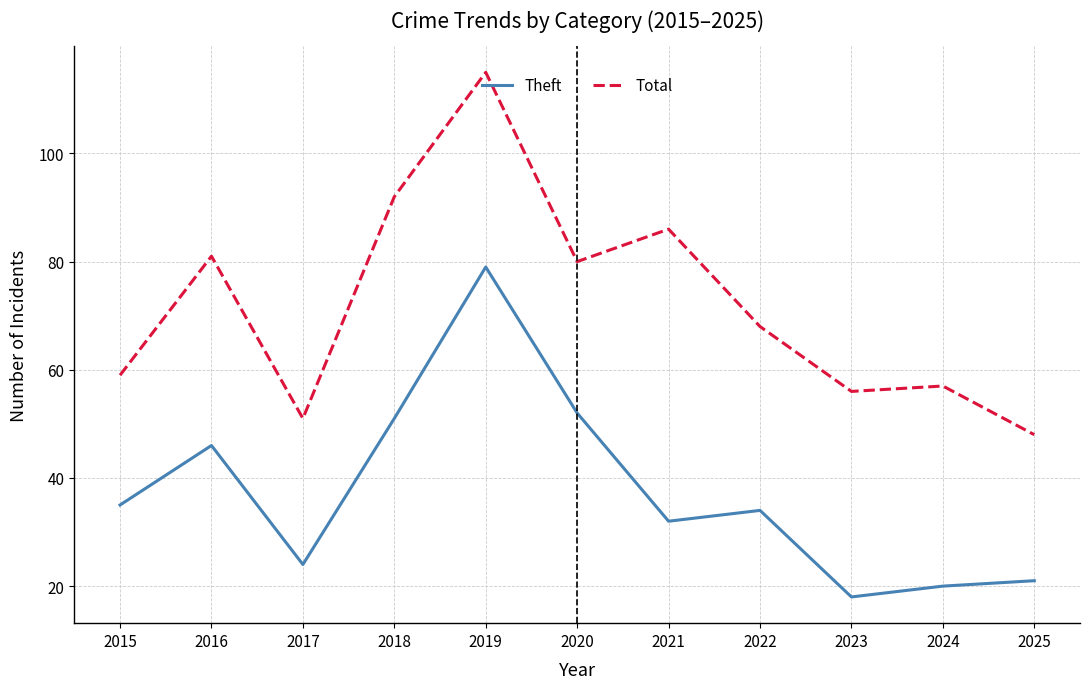

What is the sum of the Total values at 2022 and 2025?

116